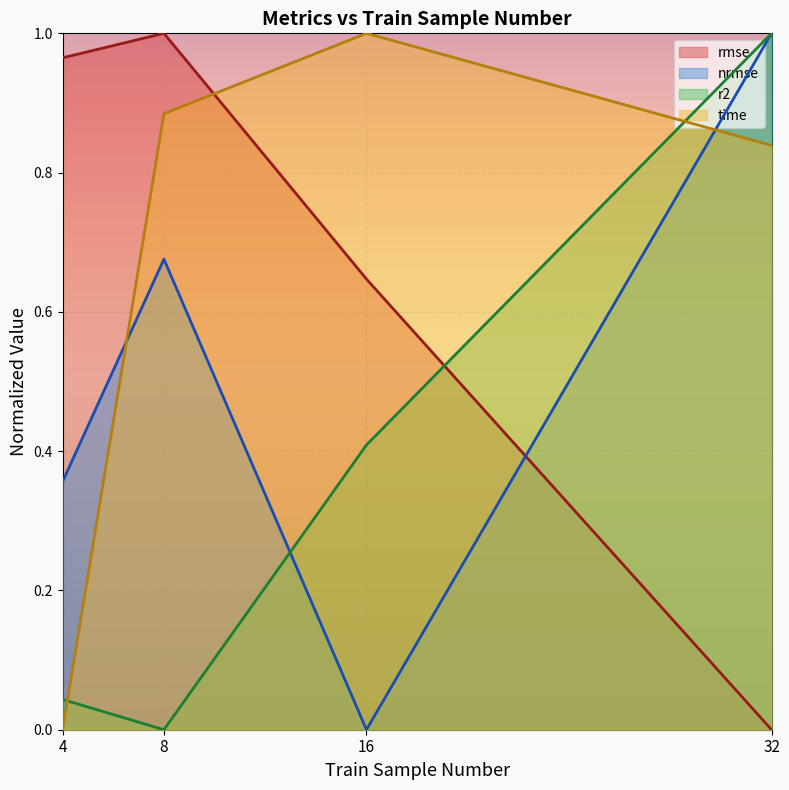

What is the sum of the rmse values at 8 and 32?

1.0